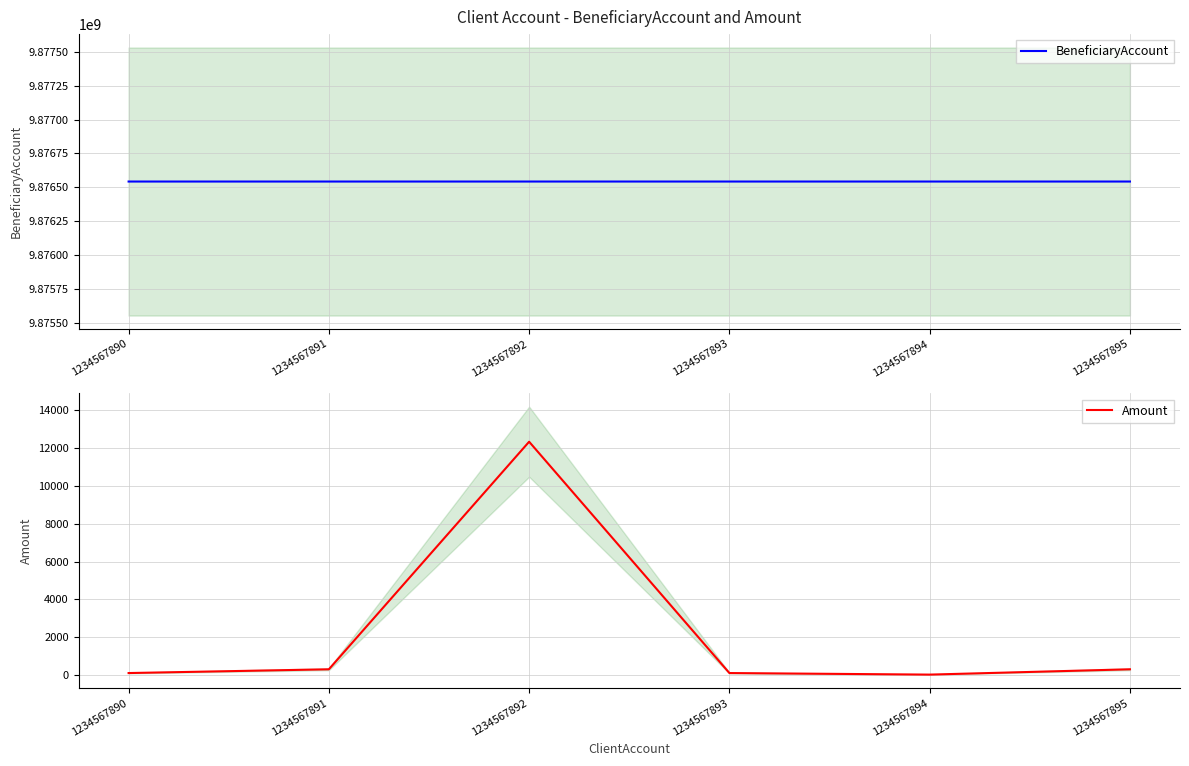

At which label is Amount closest to 6177?

1234567891